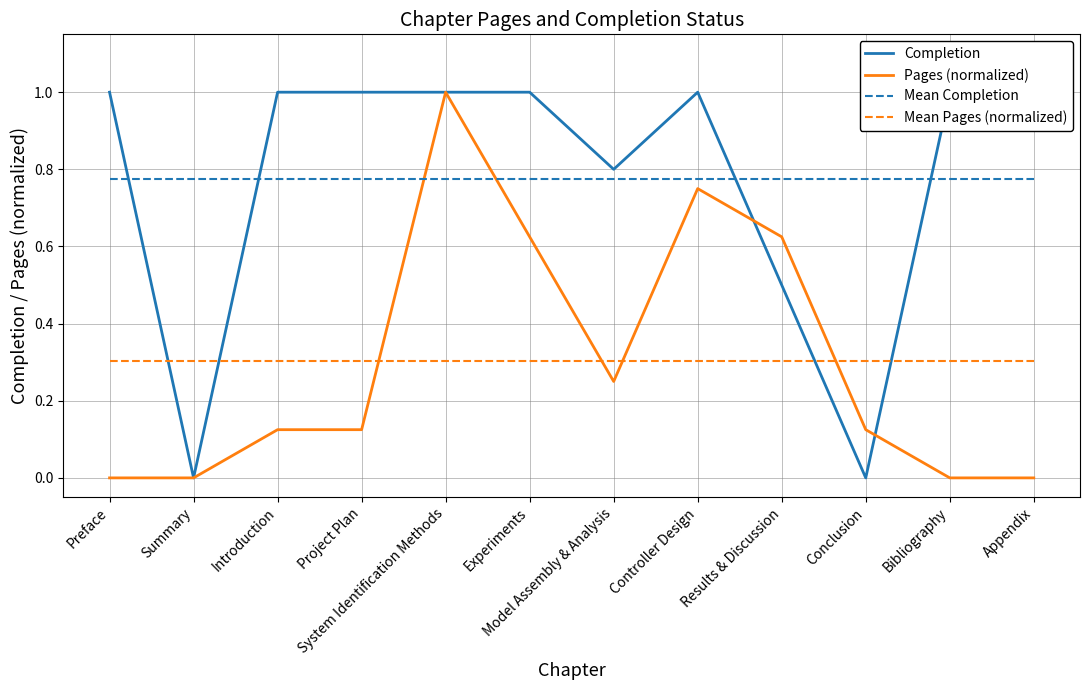

At which category does Completion reach its first local valley?

Summary